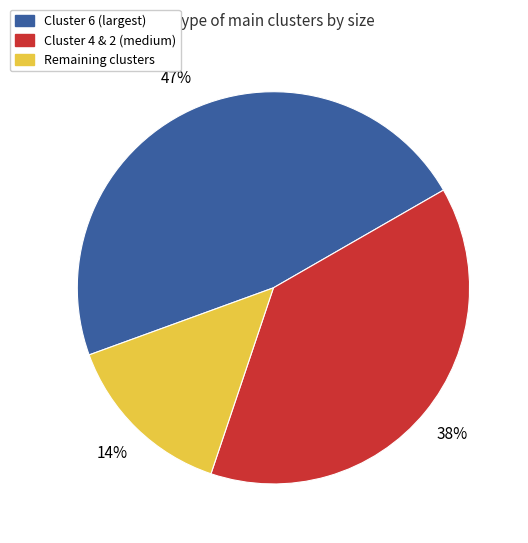

How many slices are in this pie chart?

3